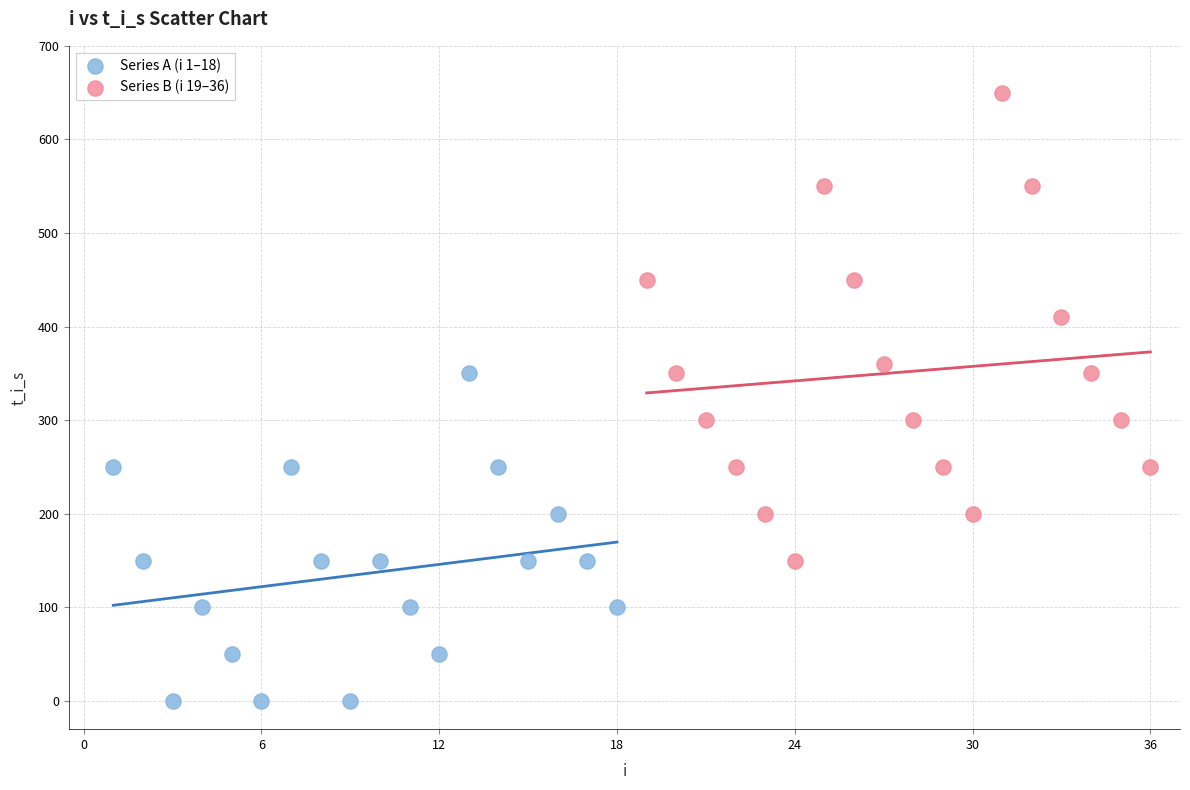

Which series reaches the minimum Y coordinate?

Series A (i 1–18)